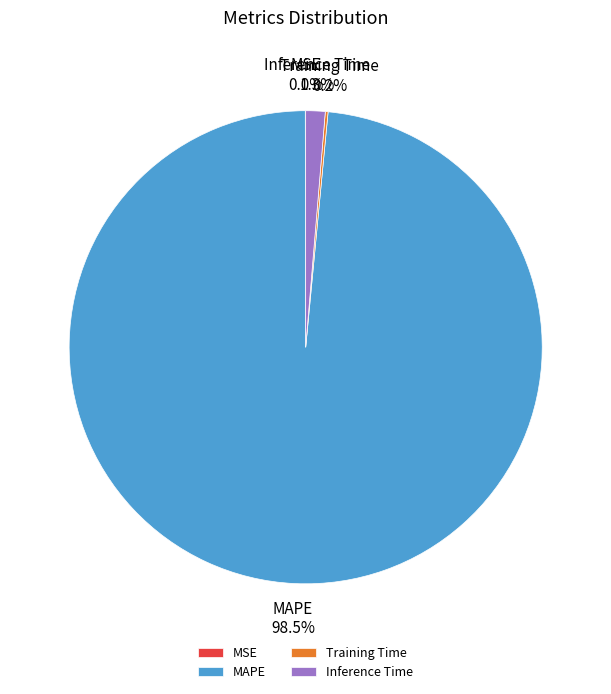

The Inference Time slice represents 1% of the pie. True or false?

True